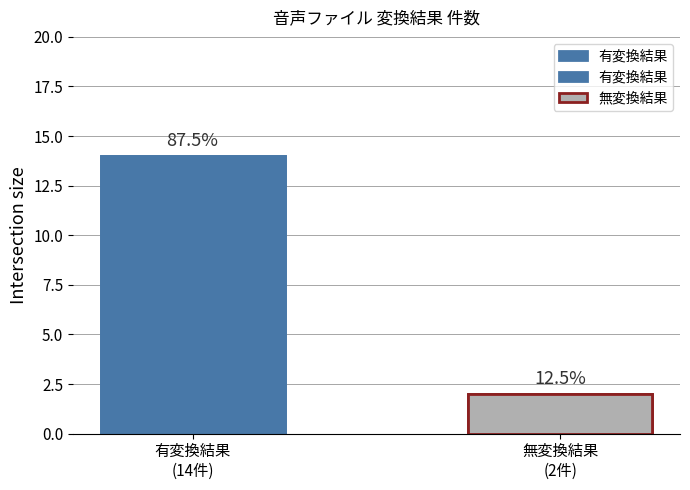

What is the maximum value shown in the chart?

14